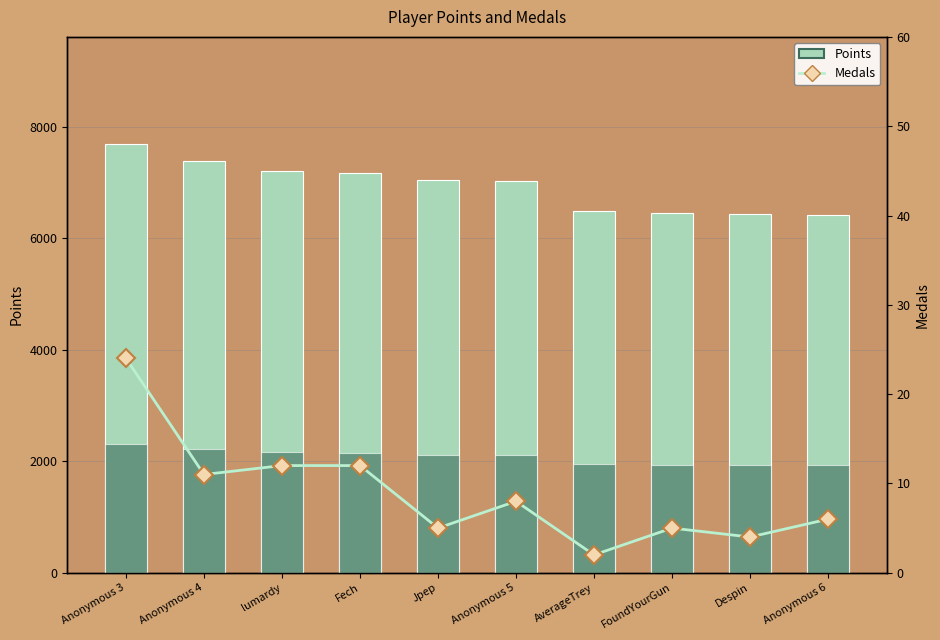

What is the difference between the Points values at Anonymous 5 and lumardy?

177